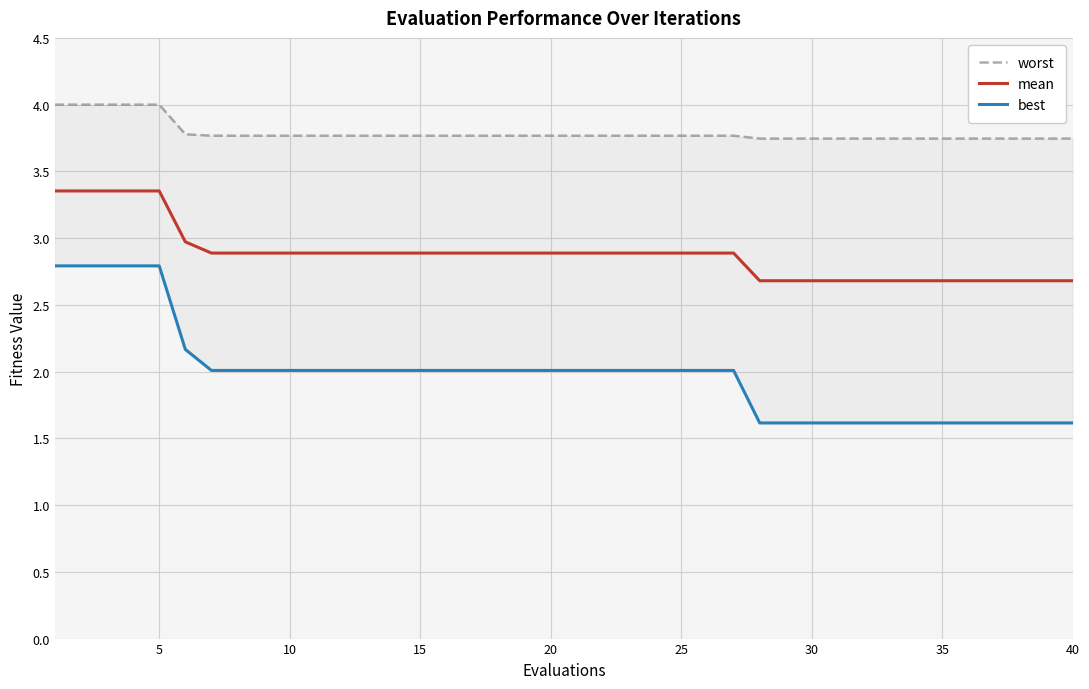

What is the minimum value for mean?

2.7